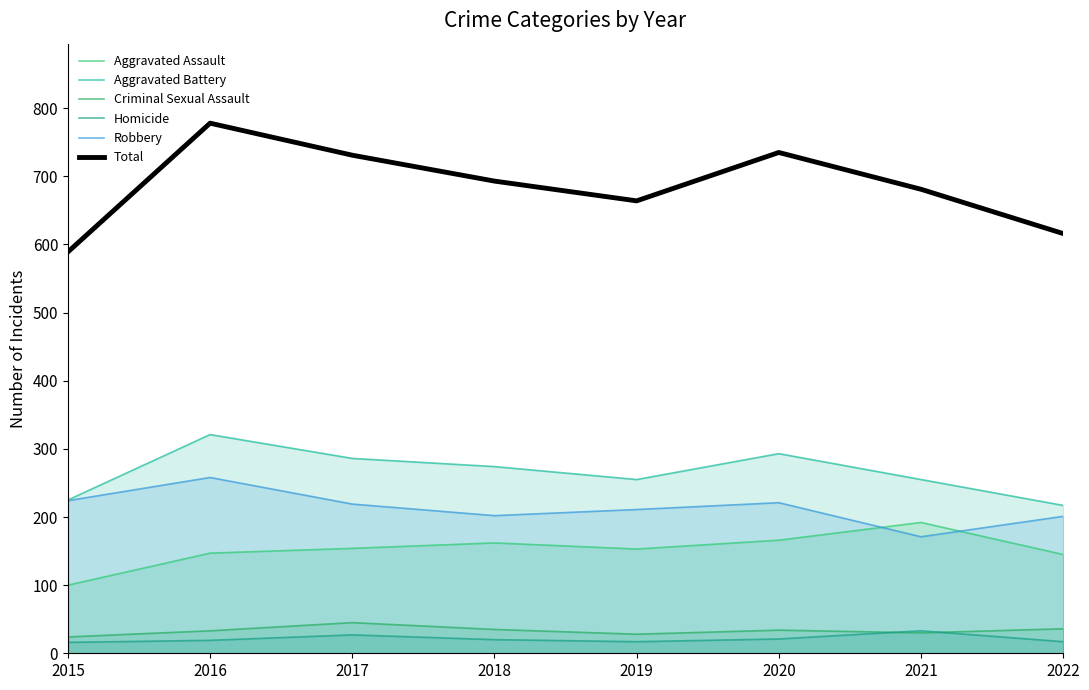

True or false: Aggravated Assault has a value of 192 at 2021.

True